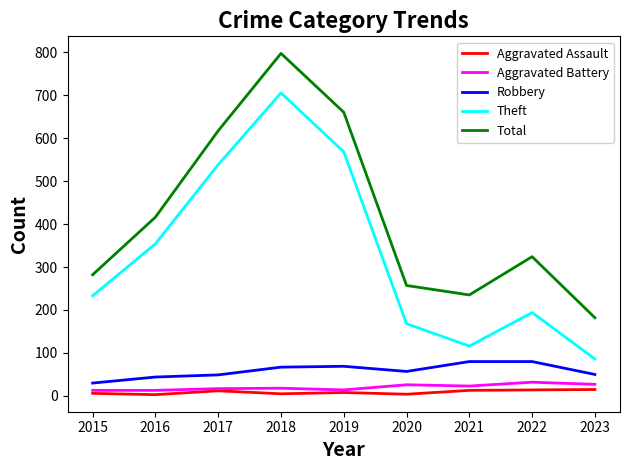

Which series changed the most between 2019 and 2021?

Theft